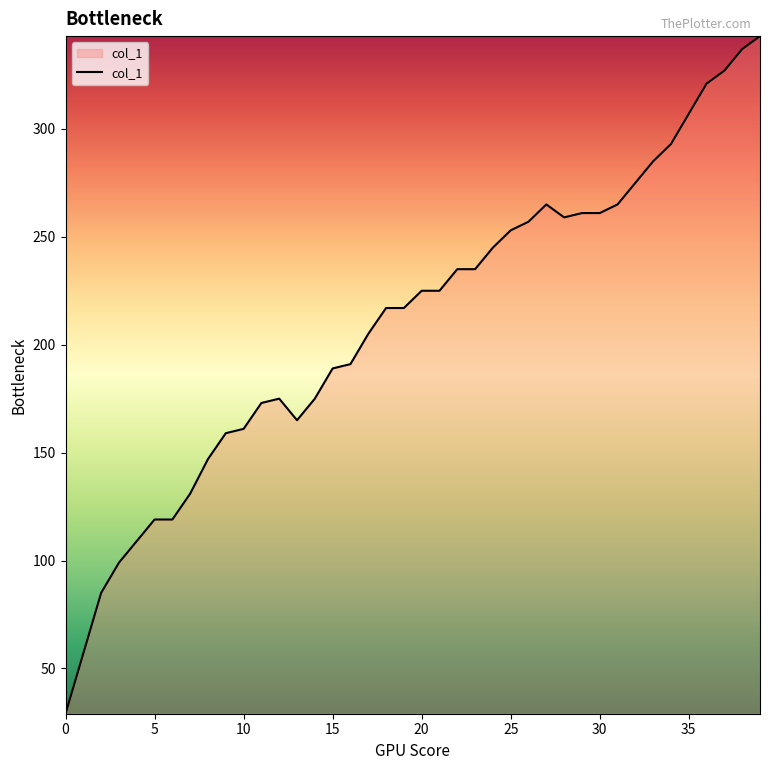

Count the number of data series in this chart.

1